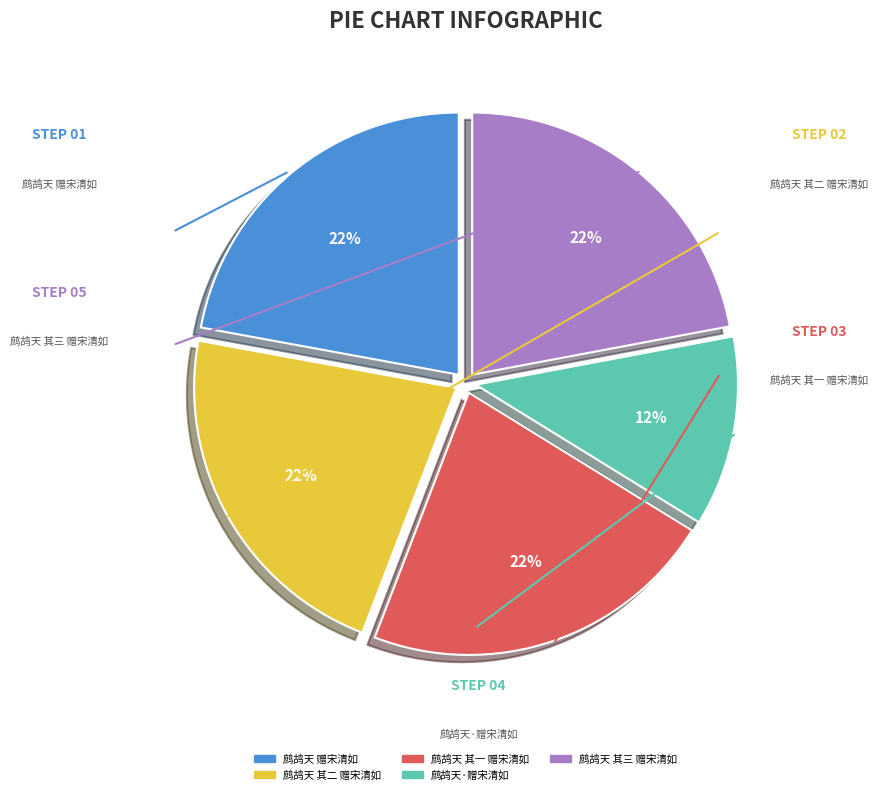

To the nearest percent, what is the average slice percentage?

20%